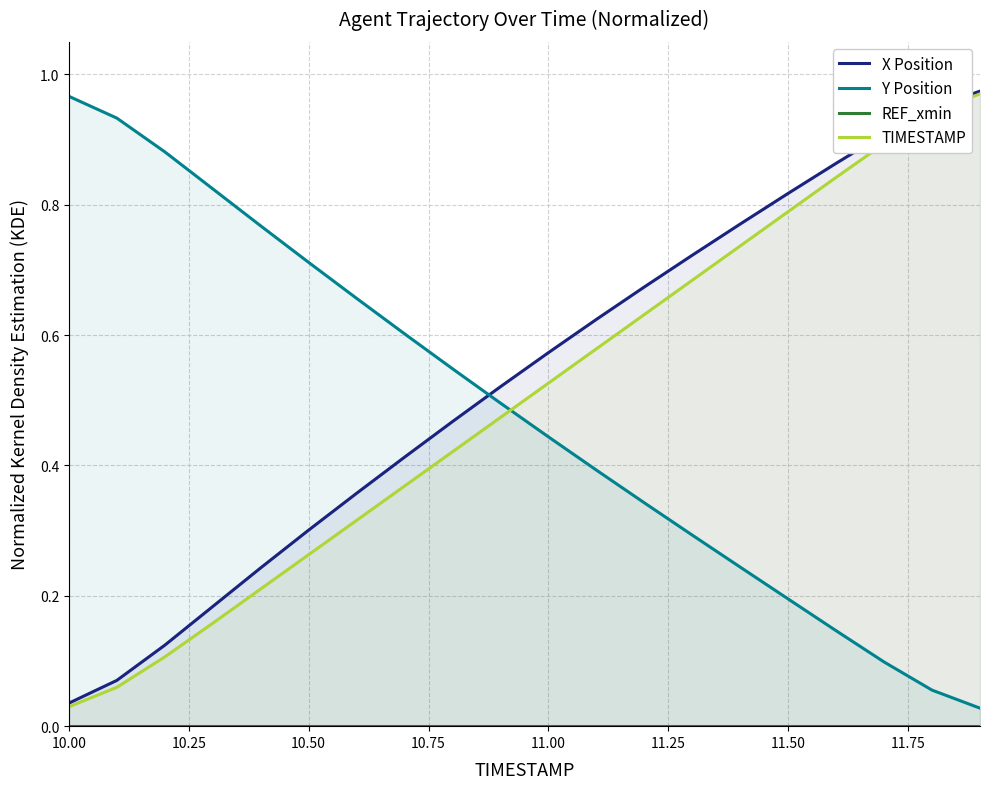

True or false: TIMESTAMP has more than 1 points higher than both neighbors.

False